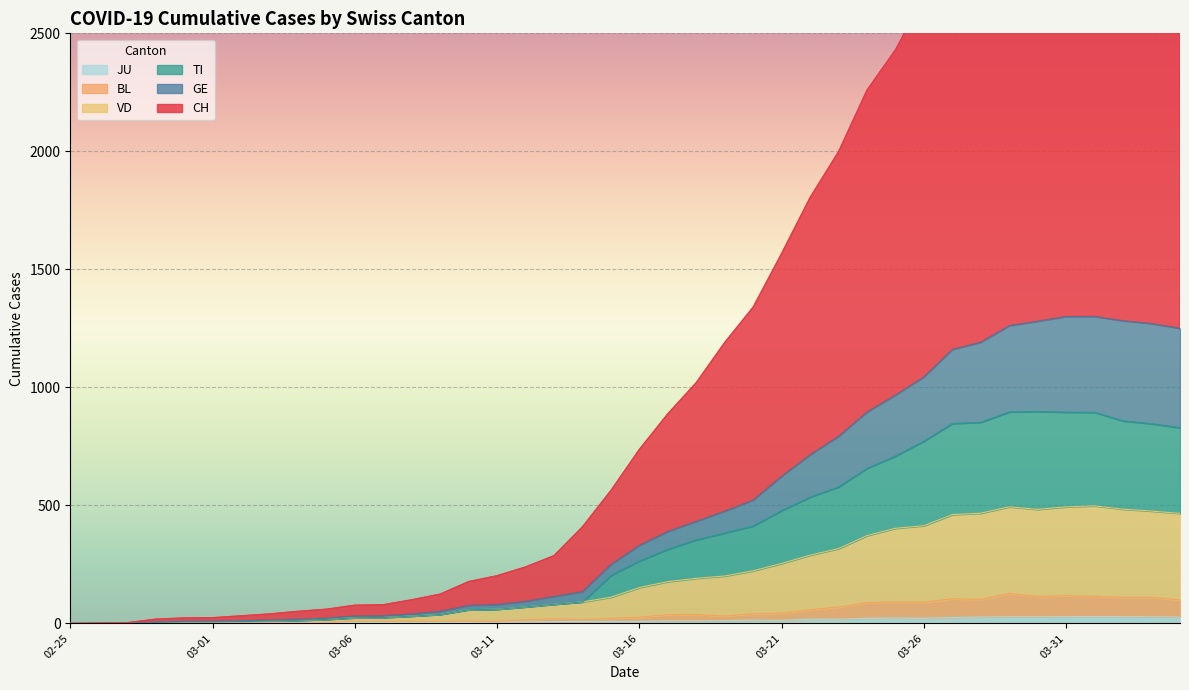

What value does the TI series have at 03-01, to the nearest 10?

10